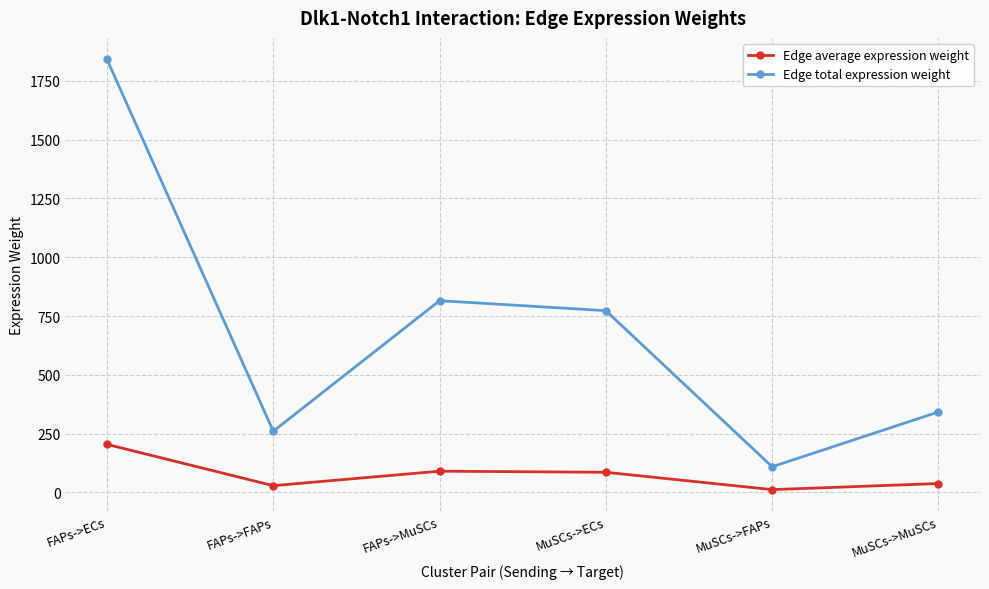

Which series has the largest range (max minus min)?

Edge total expression weight